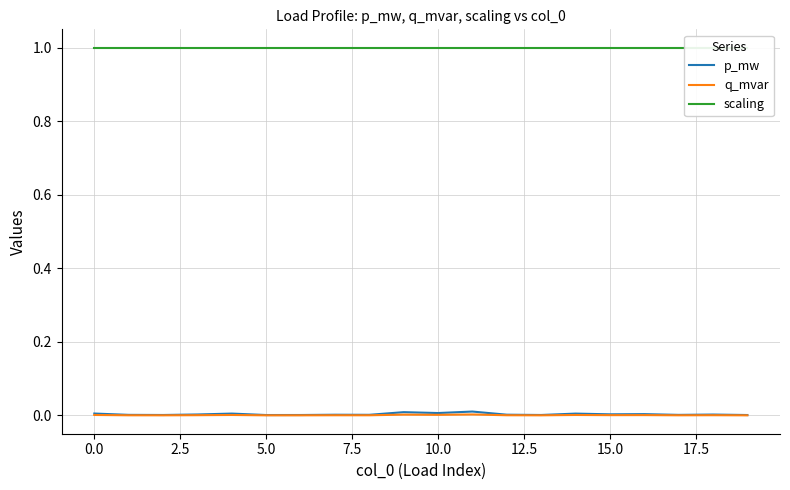

Which series has the widest spread of values?

p_mw